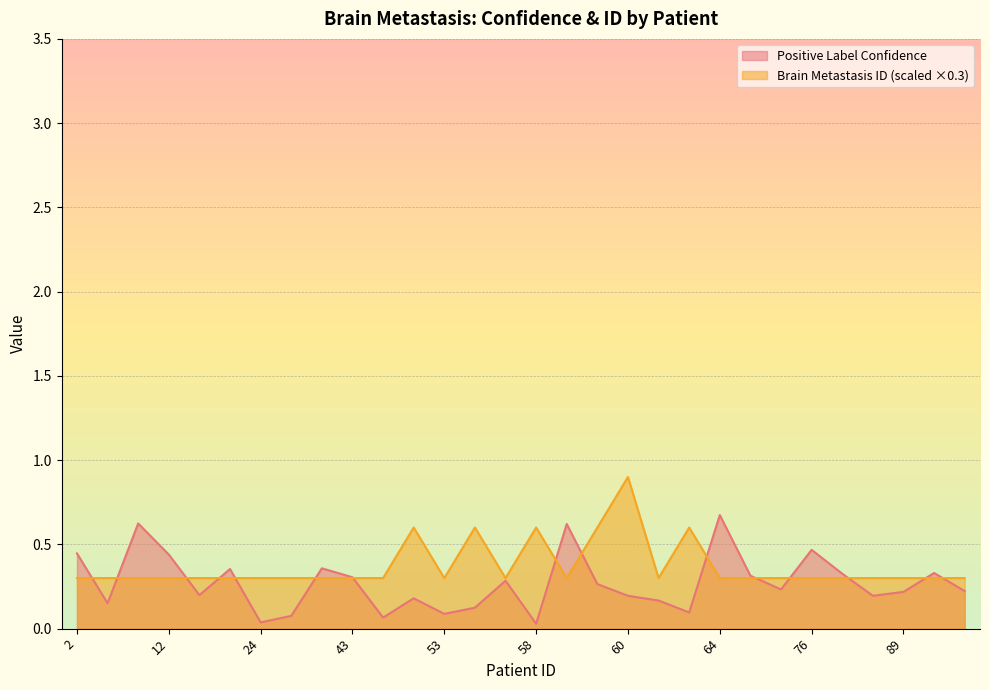

Which series has the widest spread of values?

Positive Label Confidence